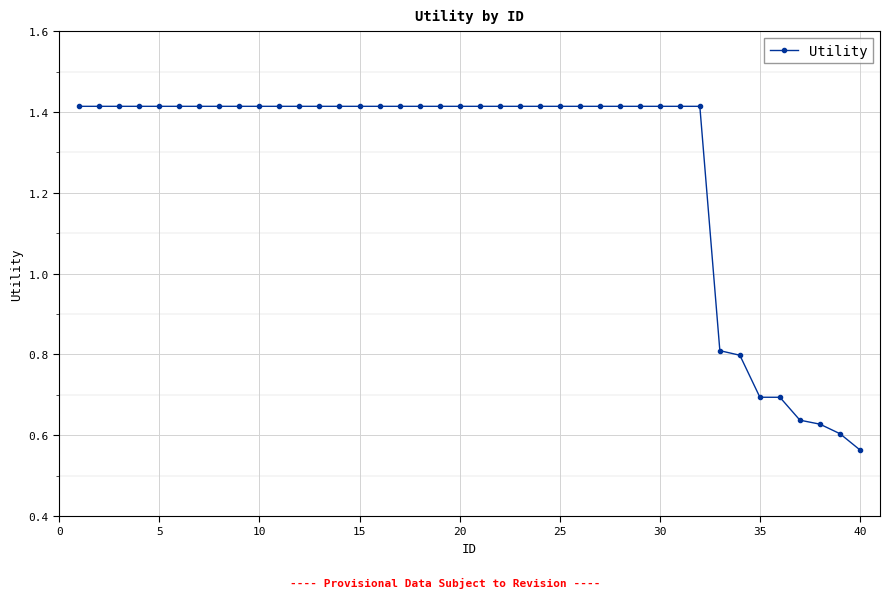

What is the average value?

1.3